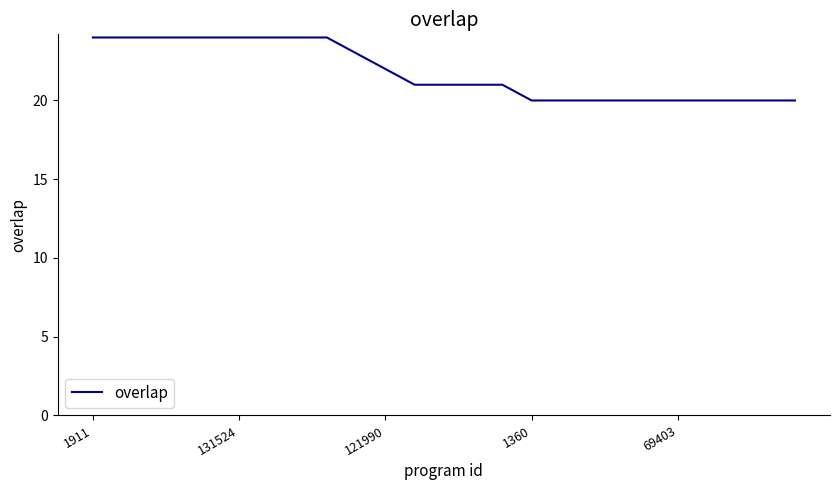

What is the average value?

22